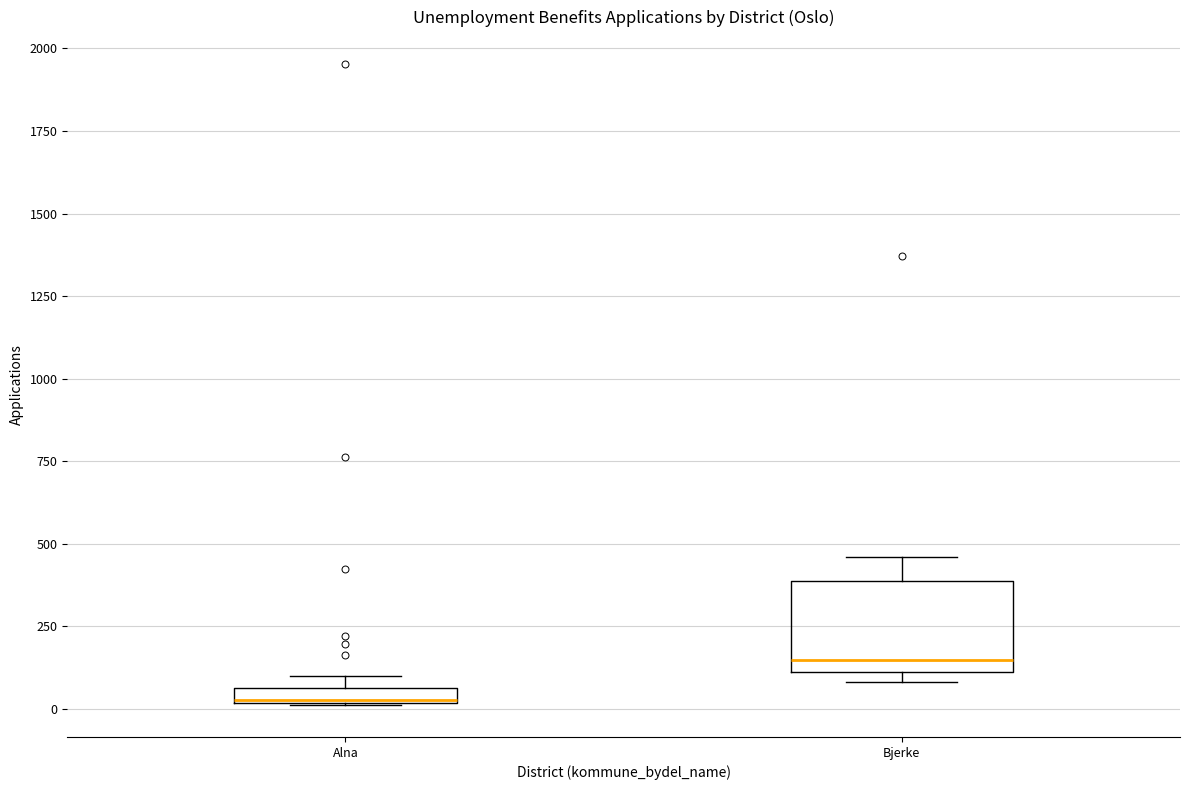

Where does the upper whisker of the box for Bjerke end on the y-axis? The values are not printed on the chart, so give them approximately, as read against the axis.

450